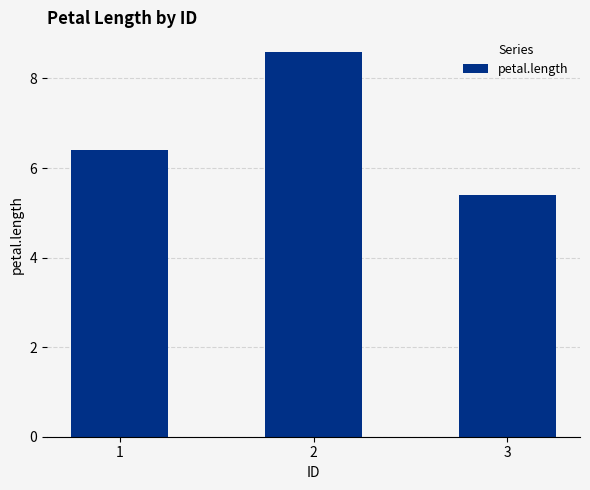

What is the difference between the maximum and minimum values?

3.2